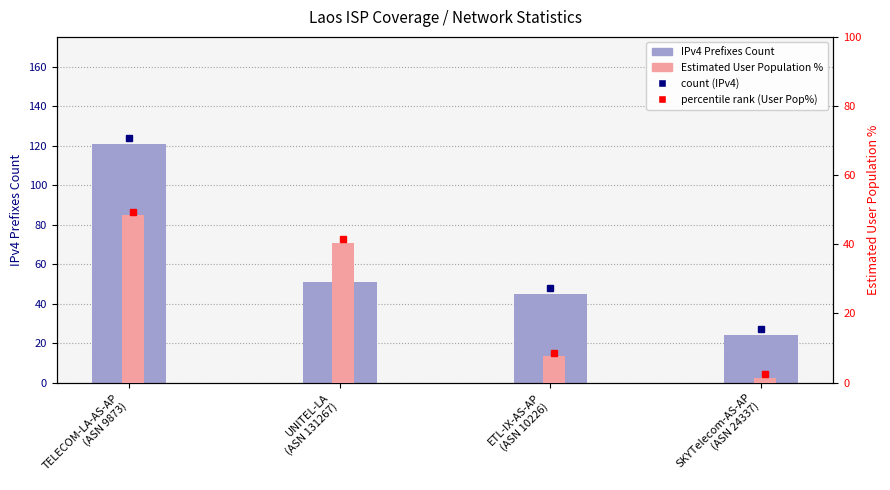

True or false: IPv4 Prefixes Count has a value of 121.0 at TELECOM-LA-AS-AP
(ASN 9873).

True